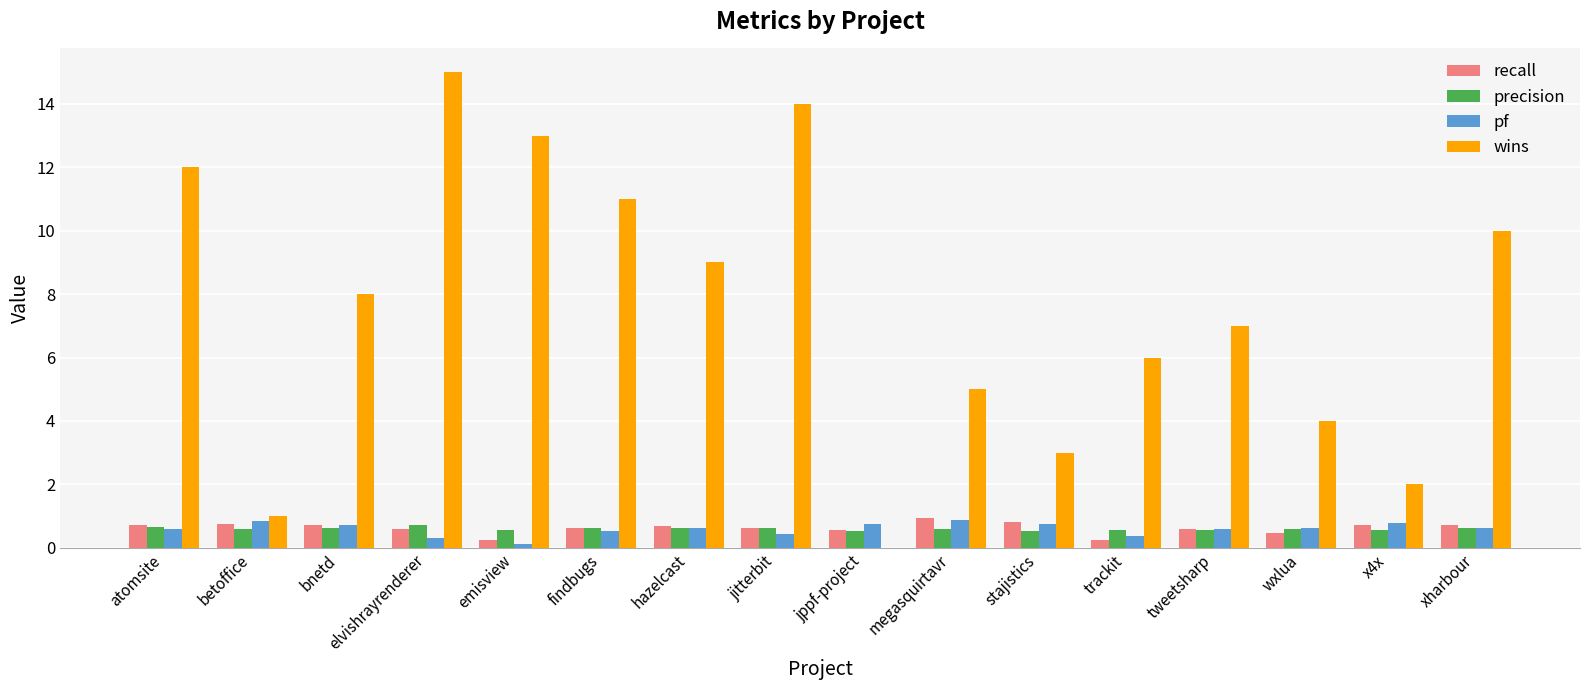

Between jitterbit and x4x, which series saw the biggest shift?

wins